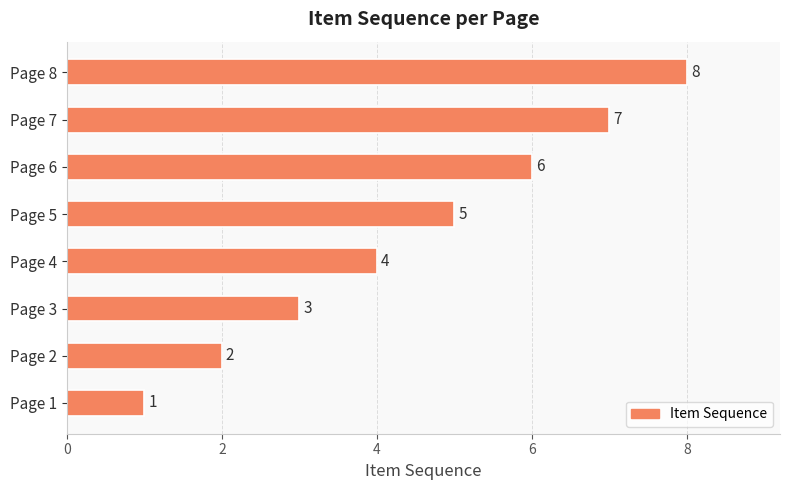

What is the smallest value displayed?

1